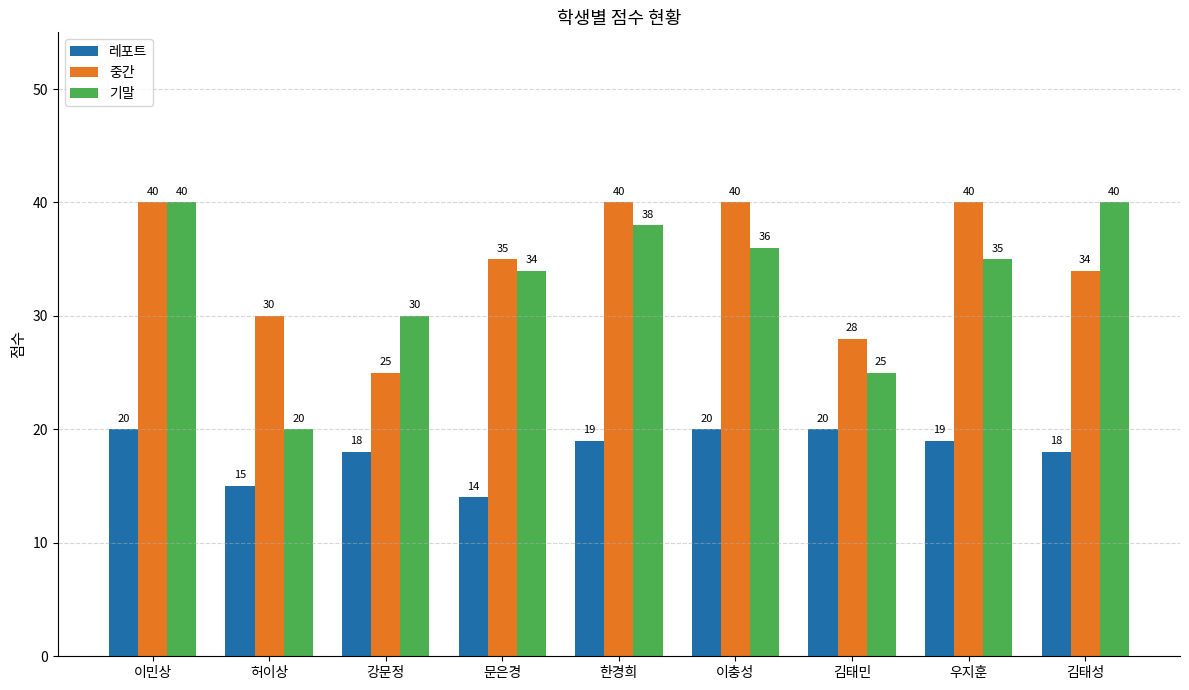

Which series has the widest spread of values?

기말